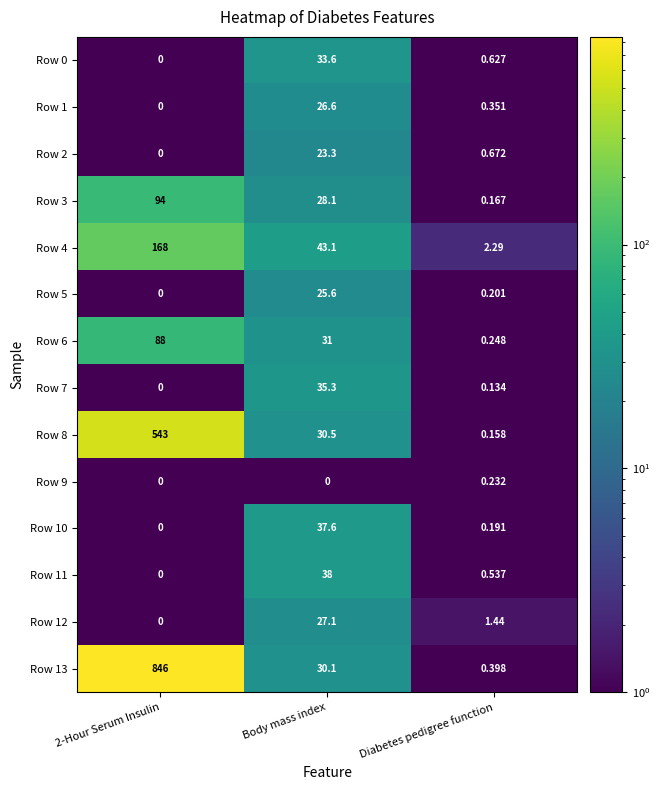

Which category has the lowest value in the Row 6 series?

Diabetes pedigree function